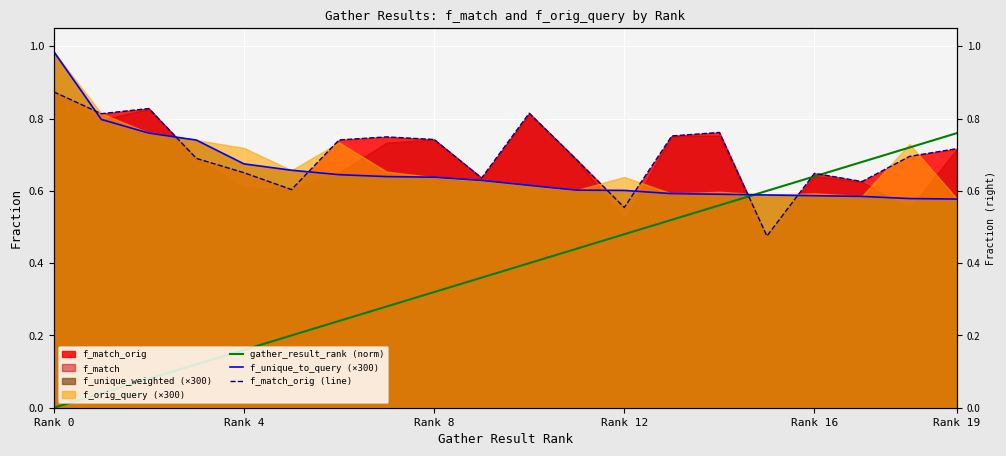

What is the difference between the maximum and second lowest values in the f_match_orig (line) series?

0.3